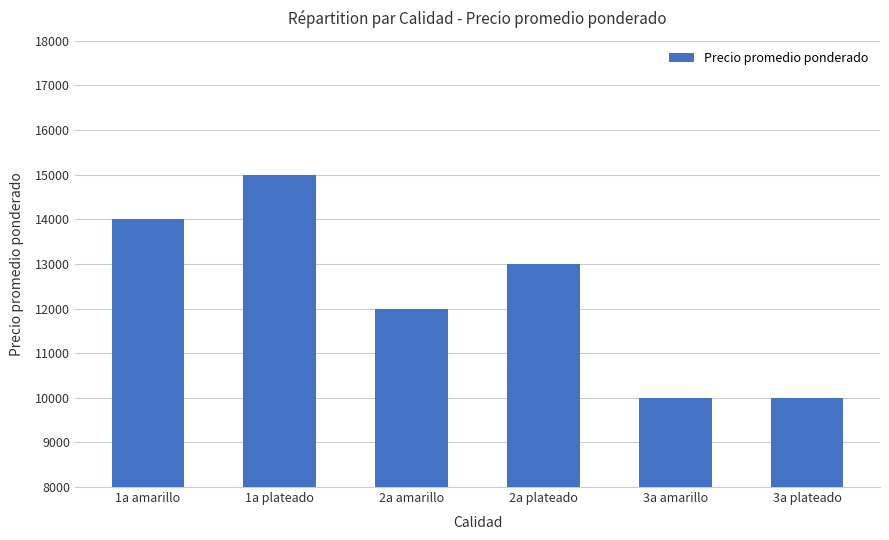

What is the greatest value displayed?

15000